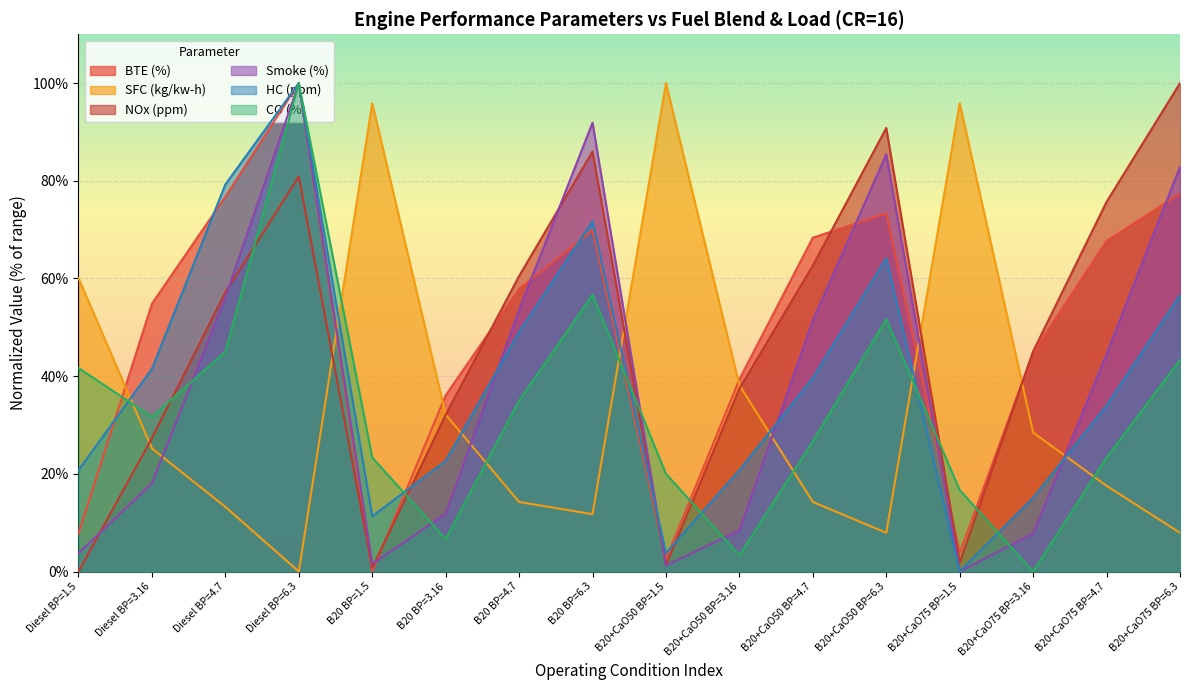

What is the total value across all series at B20+CaO75 BP=3.16?

141.3